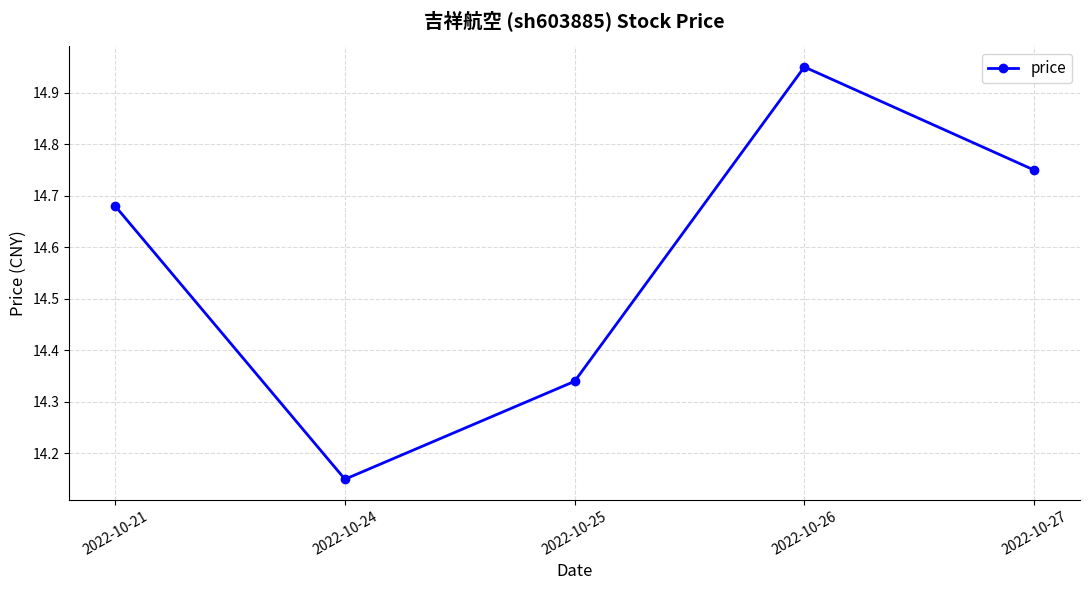

The chart shows a value of 8.9 at 2022-10-24. True or false?

False